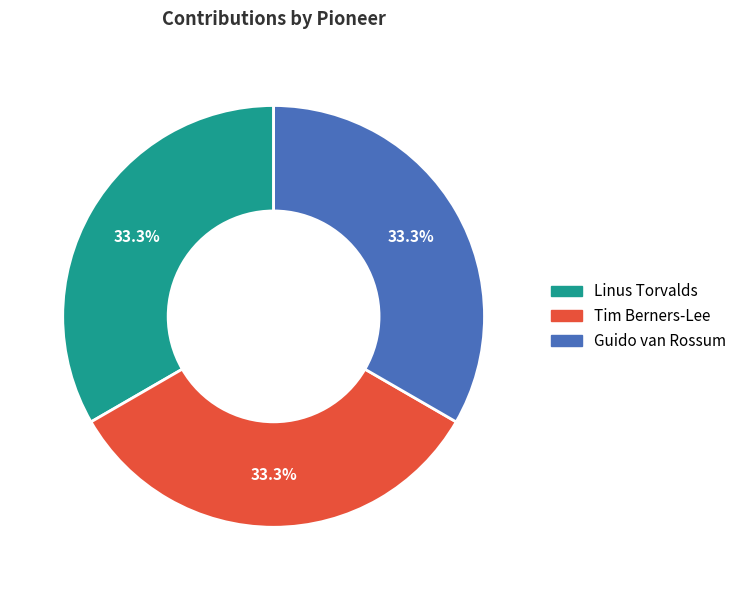

The Guido van Rossum slice represents 43% of the pie. True or false?

False